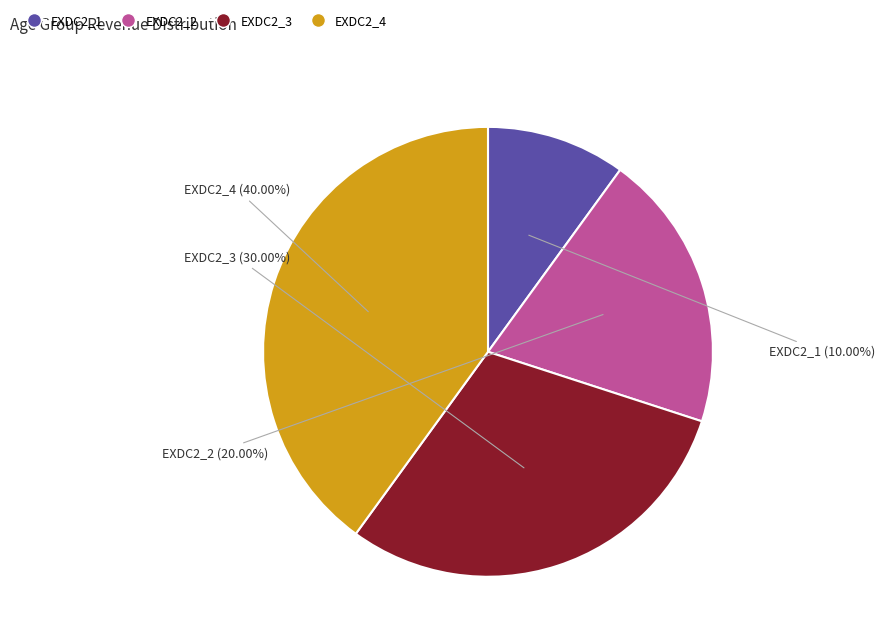

Does EXDC2_1 account for over 50% of the chart?

No